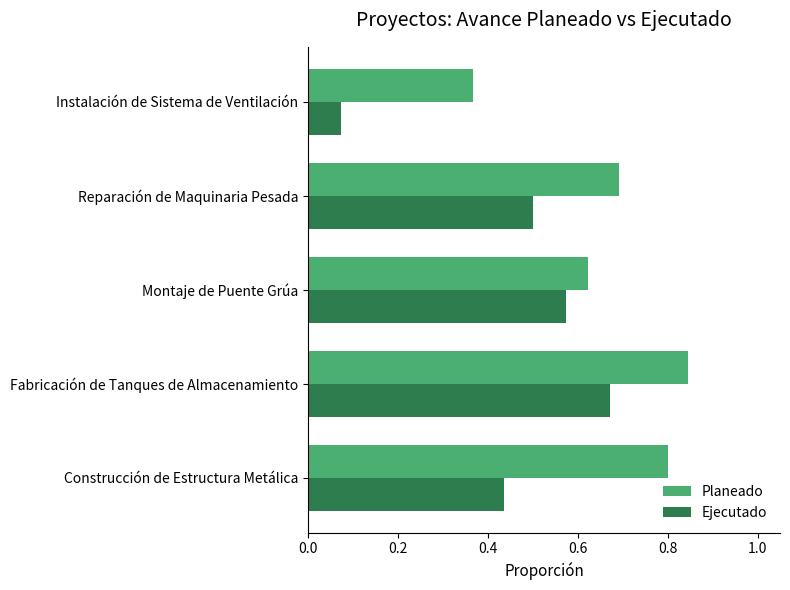

Which series has the largest range (max minus min)?

Ejecutado